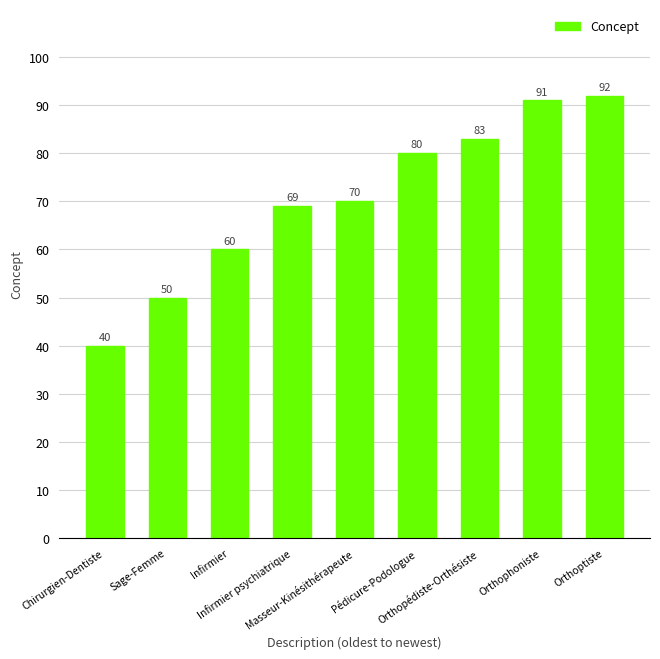

The value at Orthoptiste is 156. True or false?

False